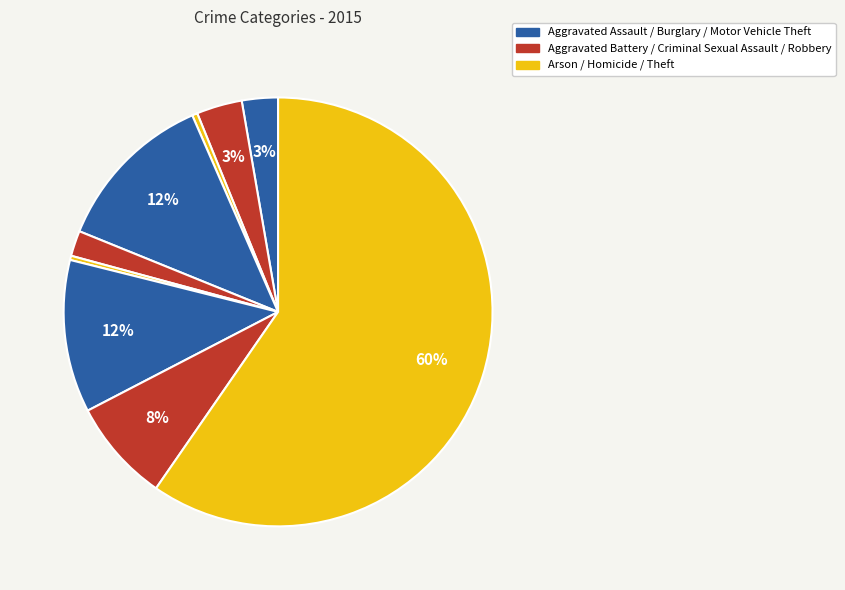

How many slices are in this pie chart?

9